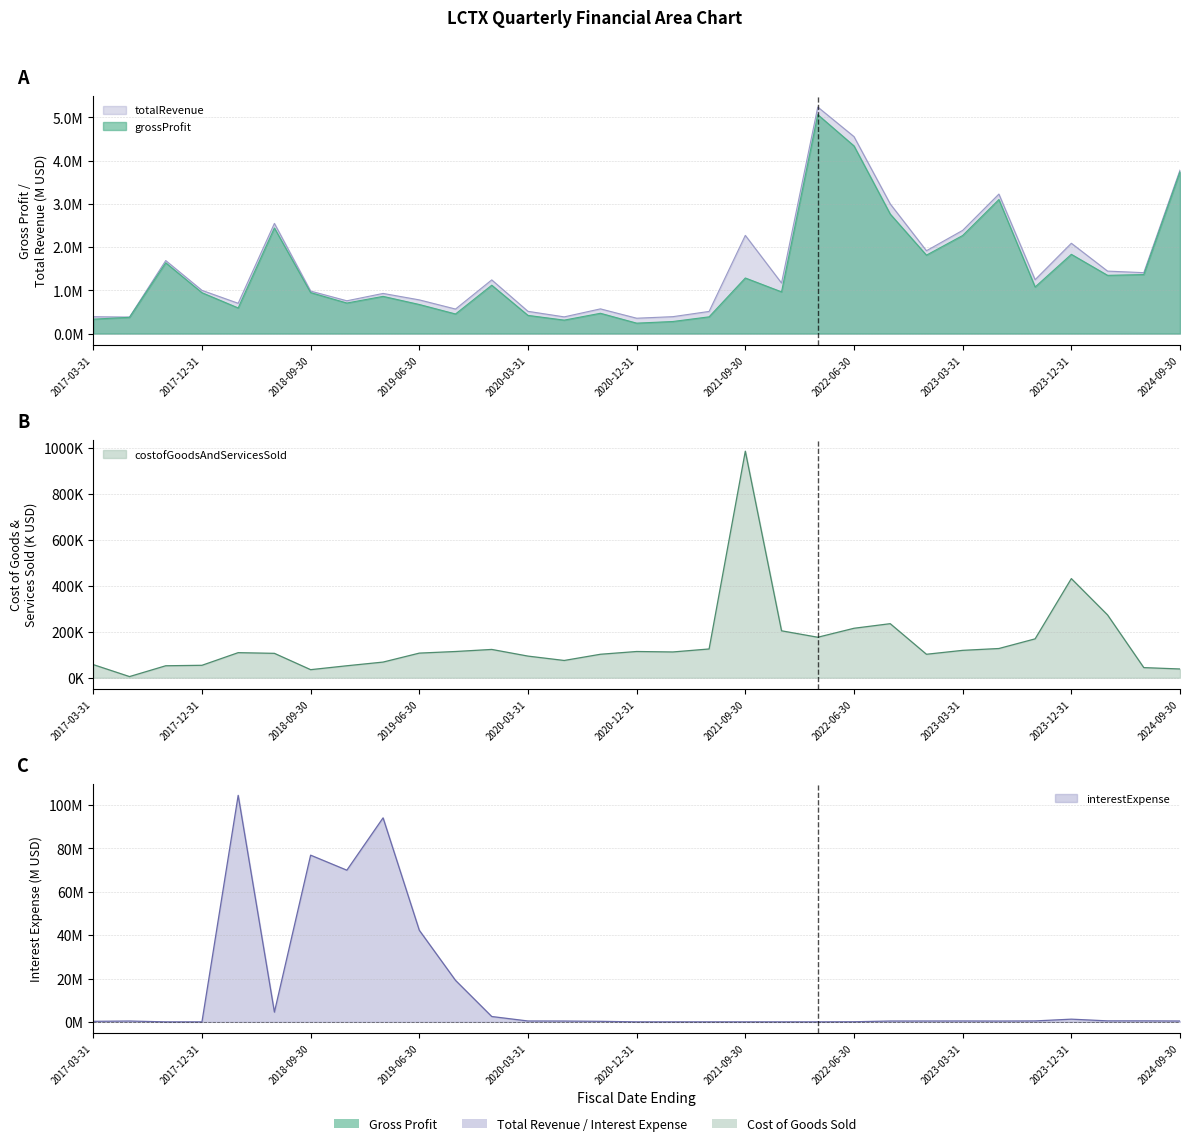

How many interior local valleys does the totalRevenue series have?

10